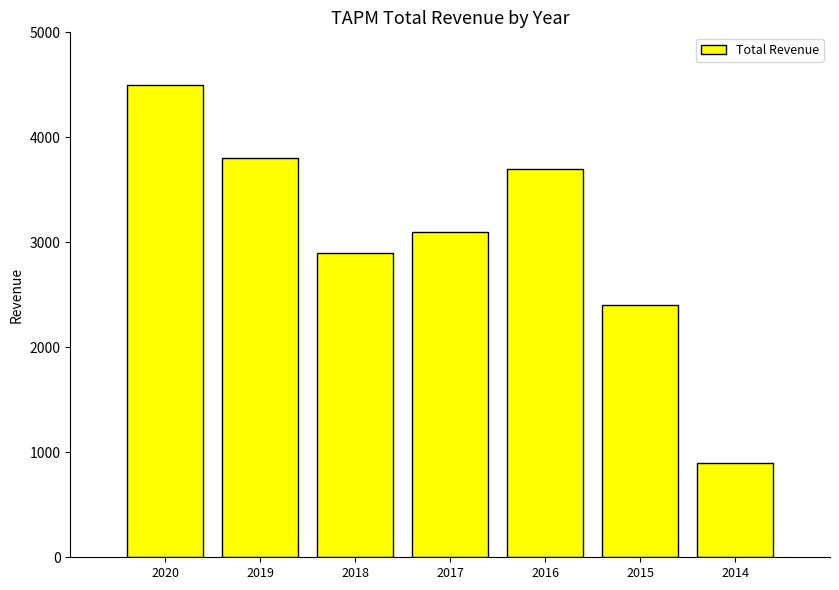

List the labels in order of value, largest first.

2020, 2019, 2016, 2017, 2018, 2015, 2014